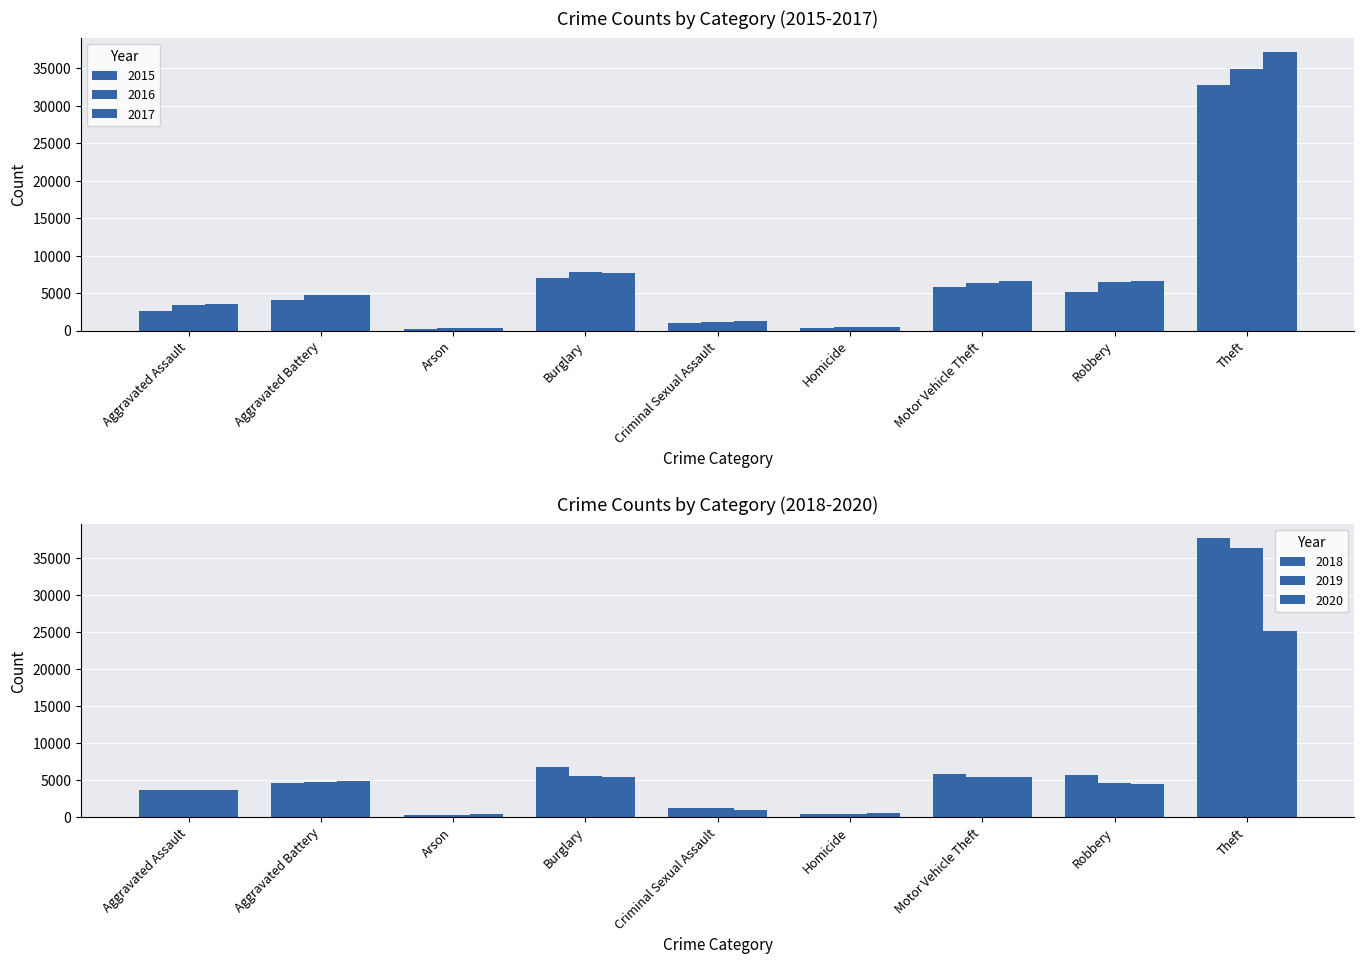

How many bars are there in total?

54